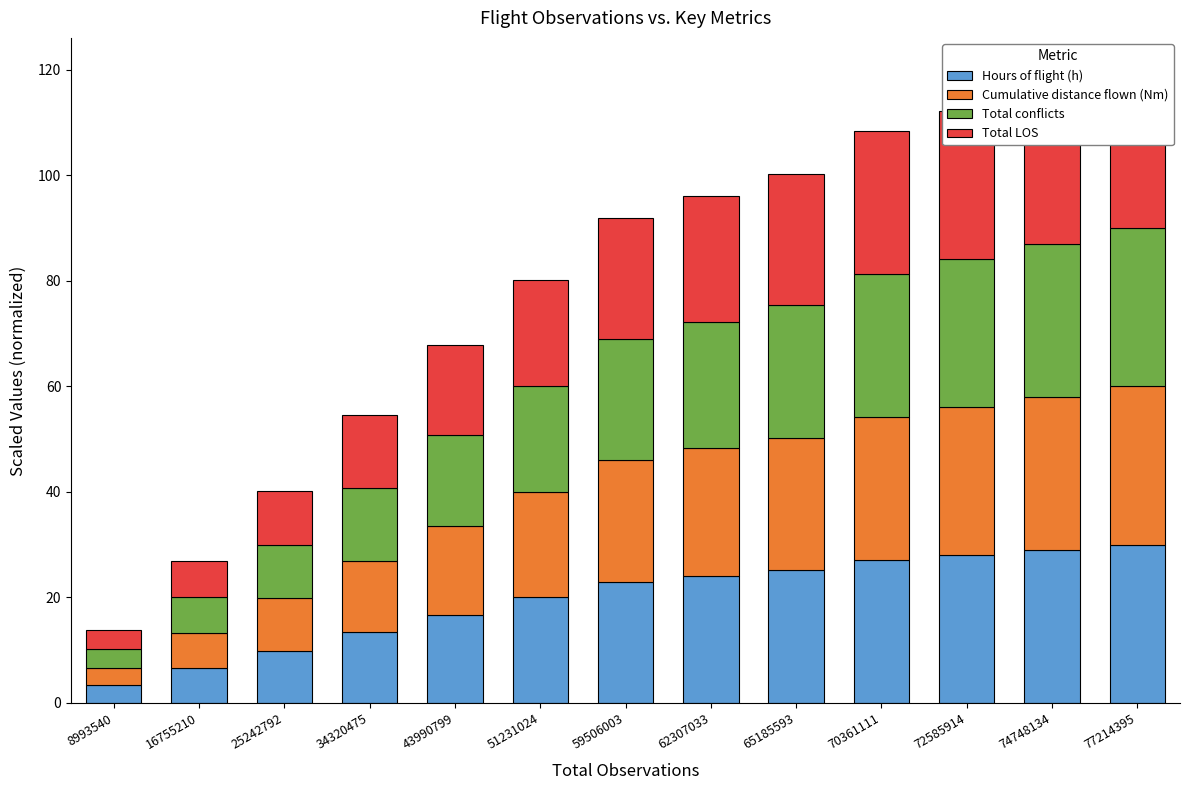

What is the difference between the highest and lowest values at 8993540?

0.3